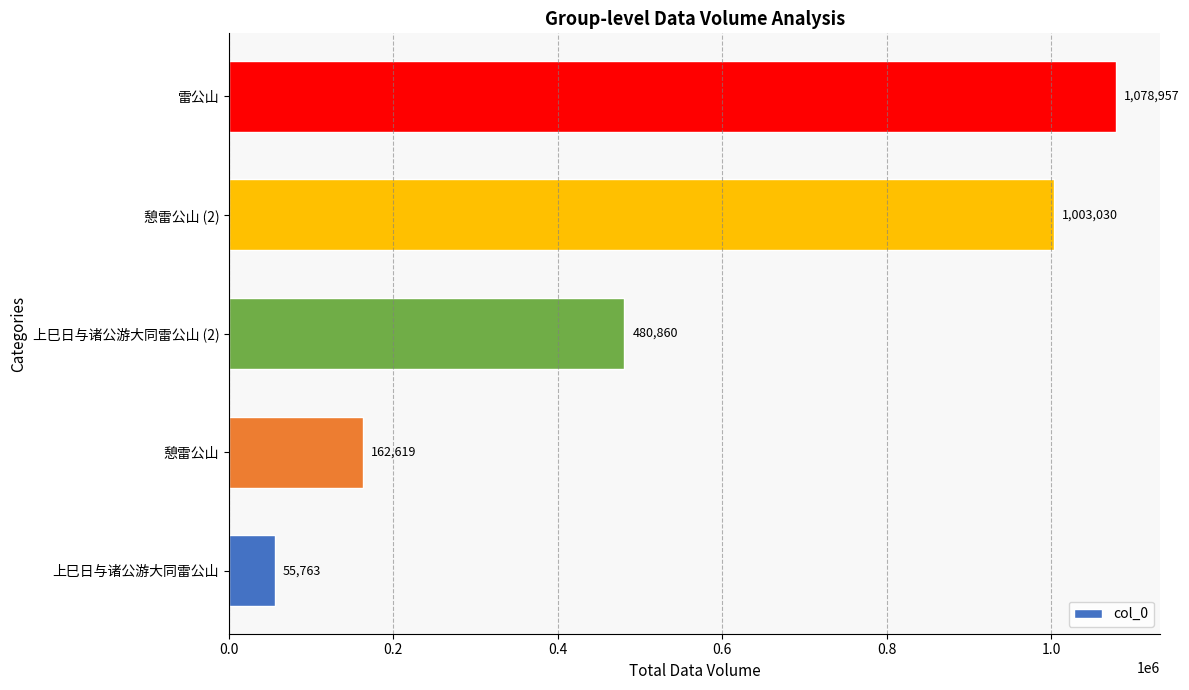

What is the maximum value shown in the chart?

1078957